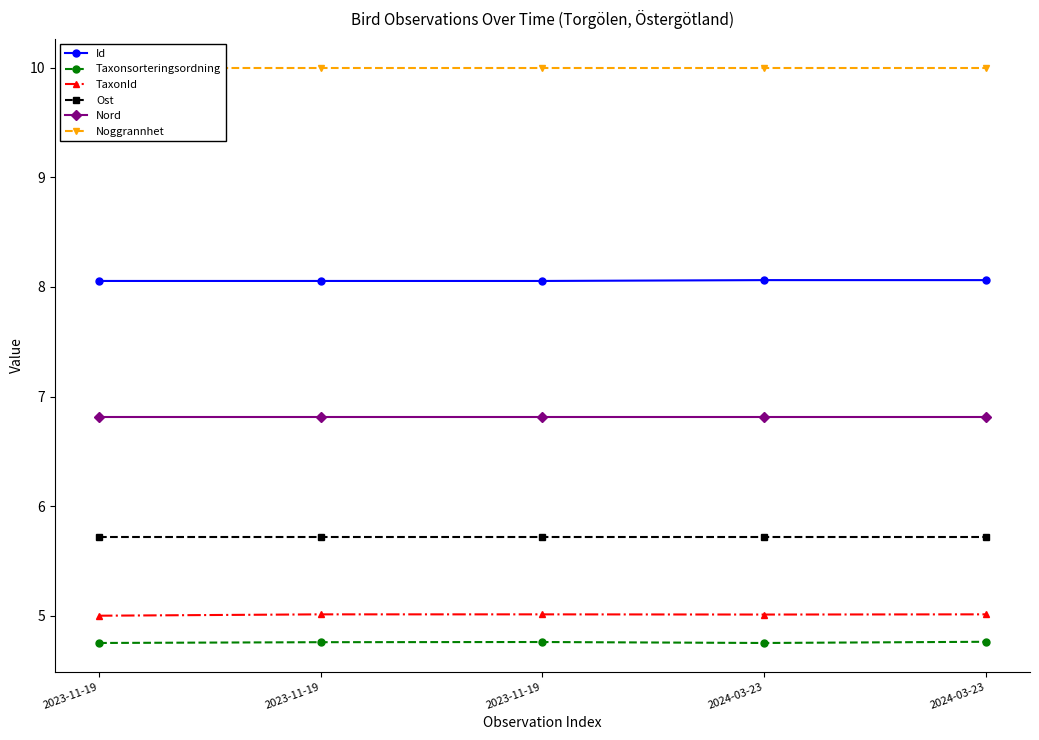

Reading left to right, extract all data points from this chart.

Id: 8.1	8.1	8.1	8.1	8.1
Taxonsorteringsordning: 4.8	4.8	4.8	4.8	4.8
TaxonId: 5.0	5.0	5.0	5.0	5.0
Ost: 5.7	5.7	5.7	5.7	5.7
Nord: 6.8	6.8	6.8	6.8	6.8
Noggrannhet: 10.0	10.0	10.0	10.0	10.0